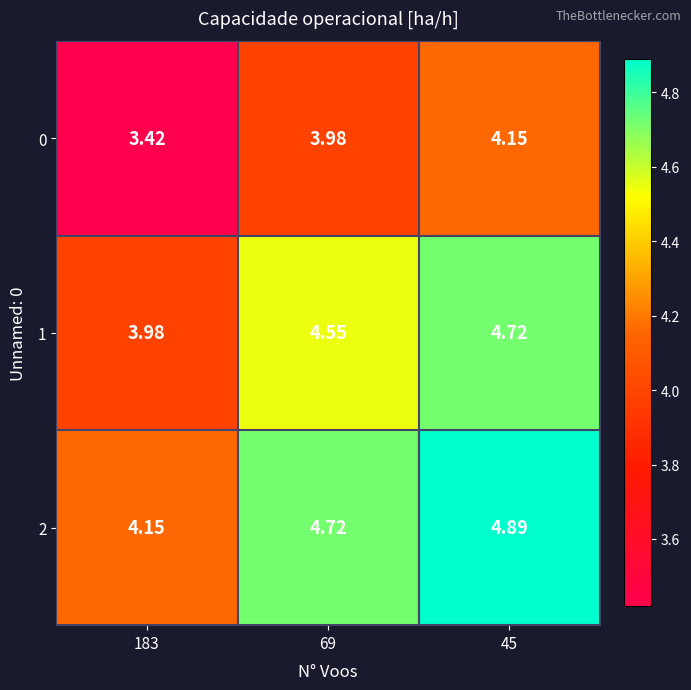

How many distinct data groups are displayed?

3